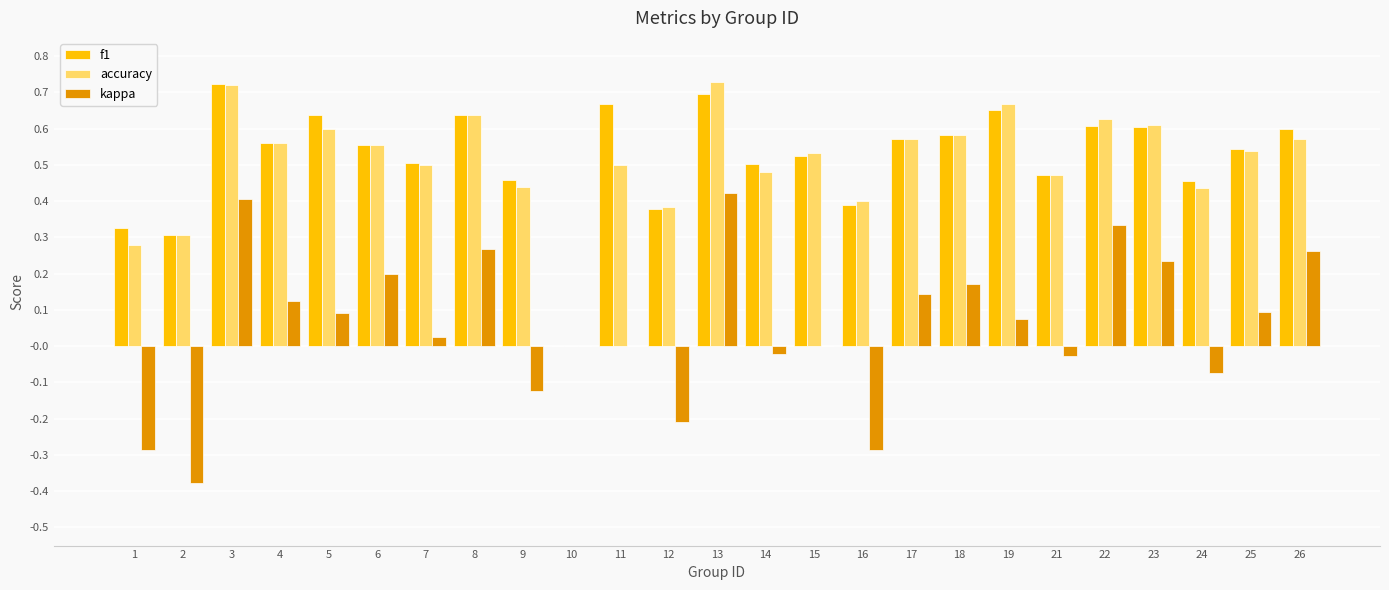

Between 11 and 26, which series saw the biggest shift?

kappa